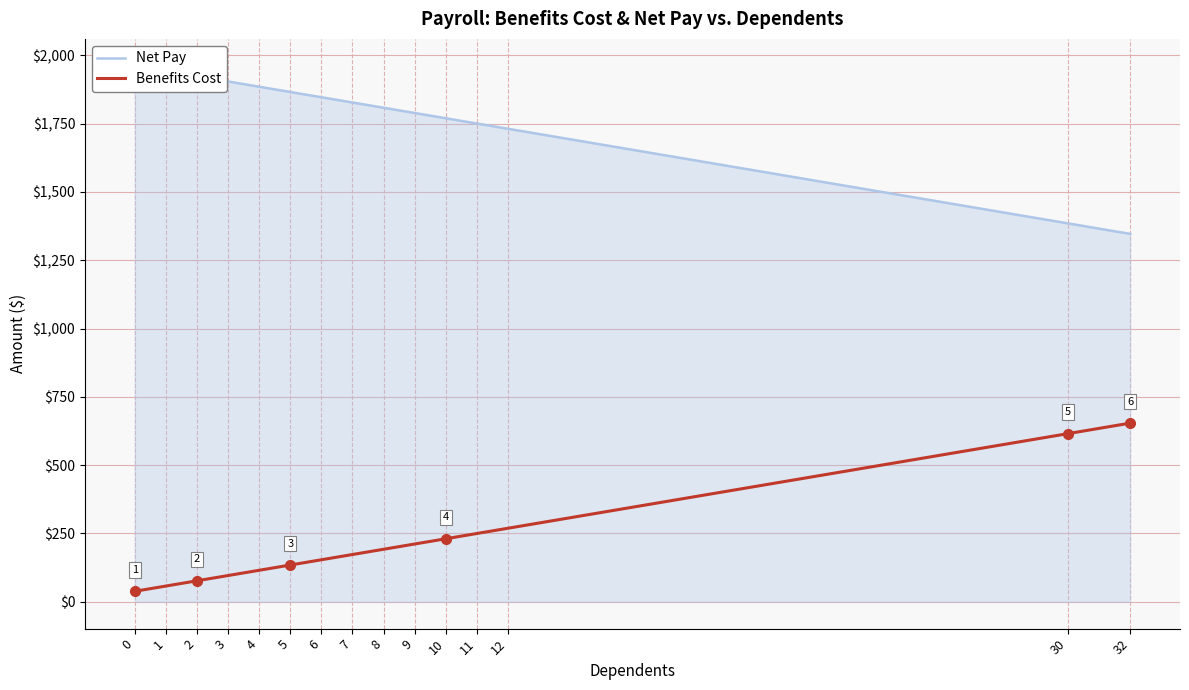

Read the Net Pay value at 0.

1961.5